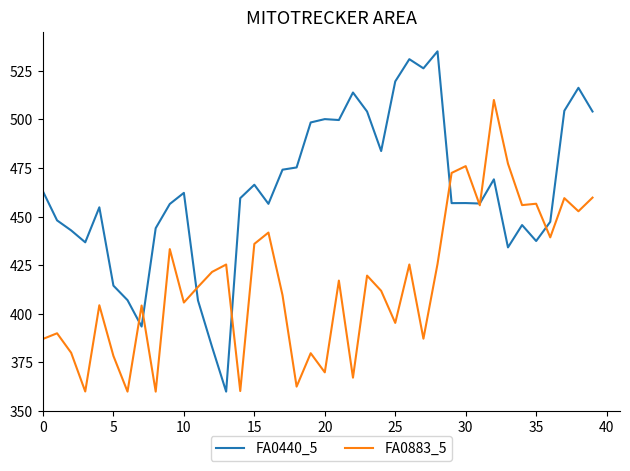

What is the minimum value for FA0440_5?

360.0